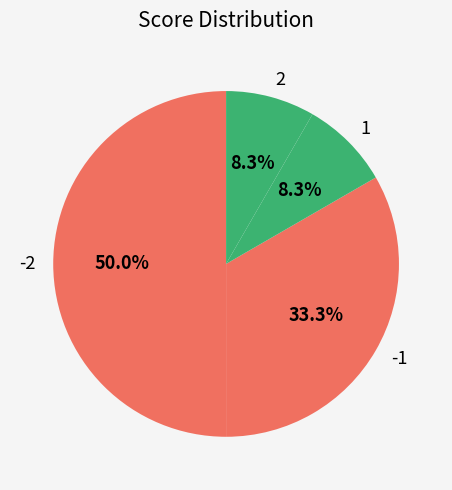

Does 2 represent more than half of the total?

No